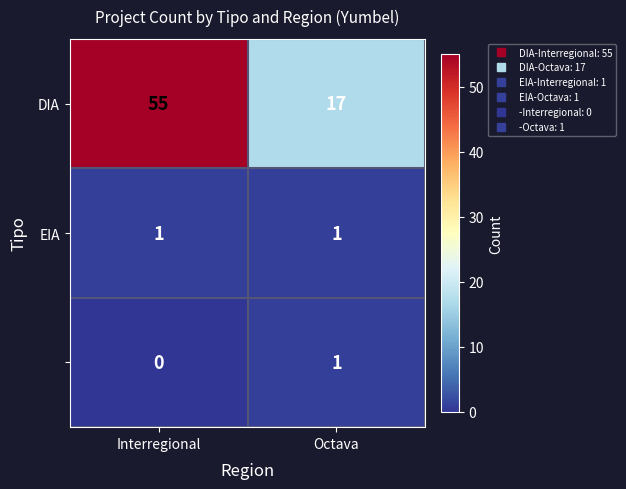

How many series are shown in this chart?

3